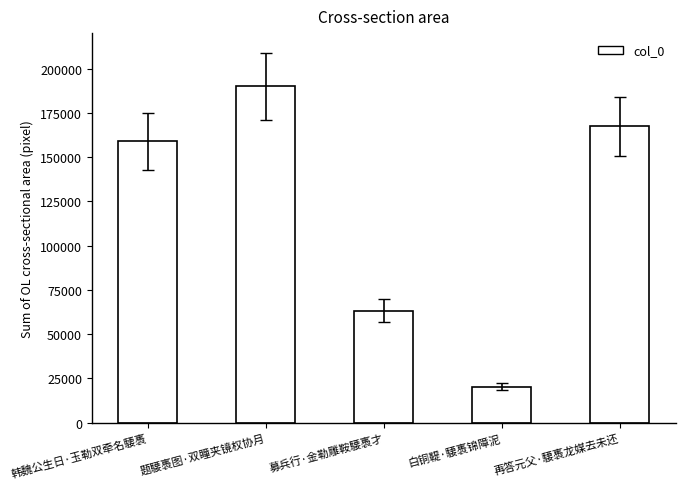

List the labels in order of value, largest first.

题騕褭图·双瞳夹镜权协月, 再答元父·騕褭龙媒去未还, 韩魏公生日·玉勒双牵名騕褭, 募兵行·金勒雕鞍騕褭才, 白铜鞮·騕褭锦障泥